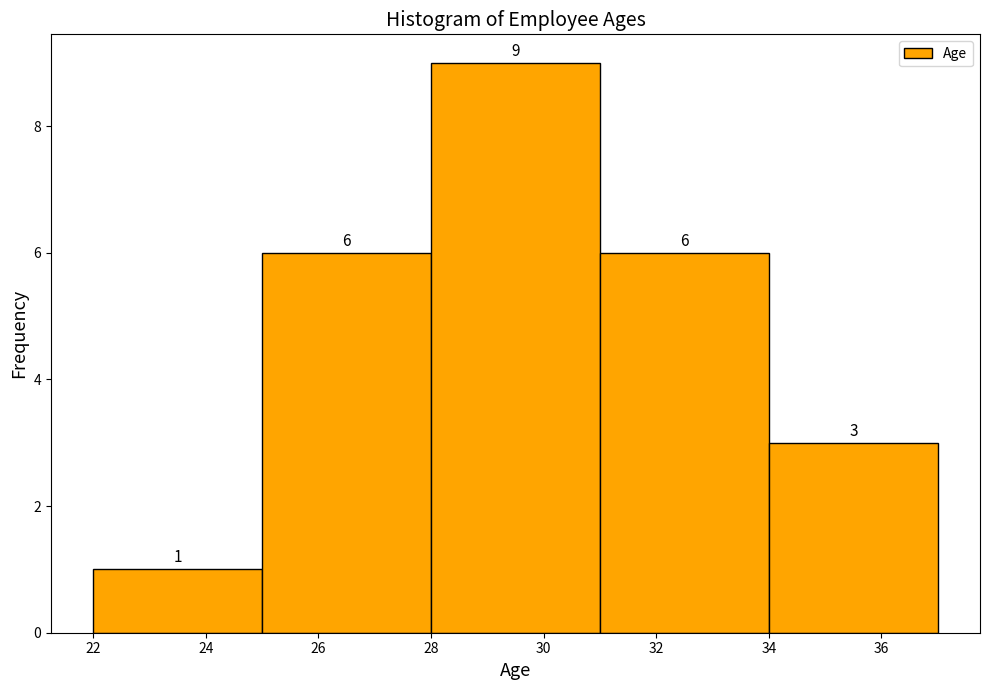

Reading left to right, list every bar in this chart as the range it spans on the x-axis followed by its height.

22 to 25: 1
25 to 28: 6
28 to 31: 9
31 to 34: 6
34 to 37: 3